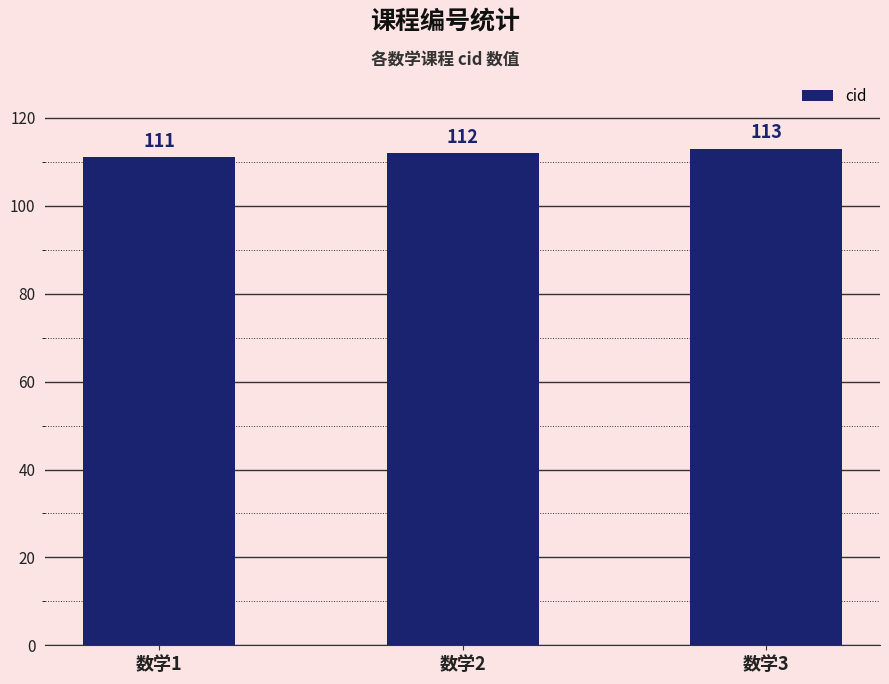

Are the bars grouped side by side (vs. stacked)?

No